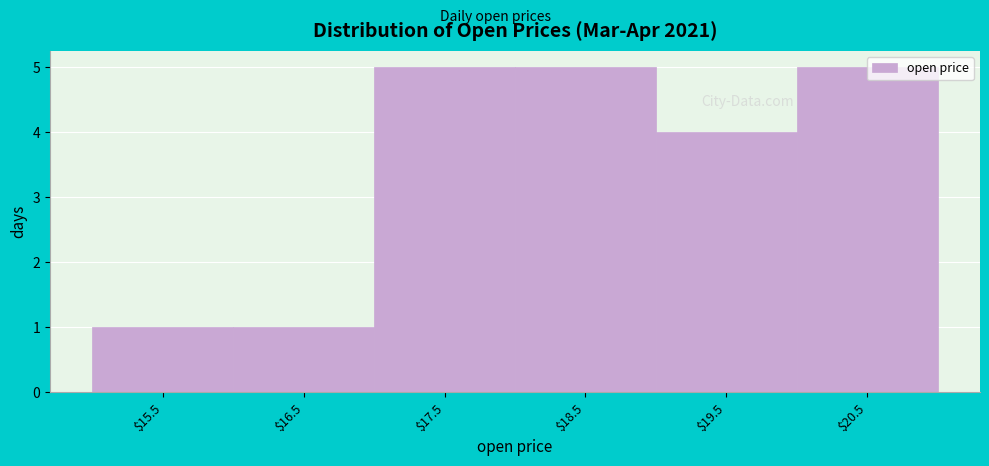

What is the value of the 6th bar from the left?

5